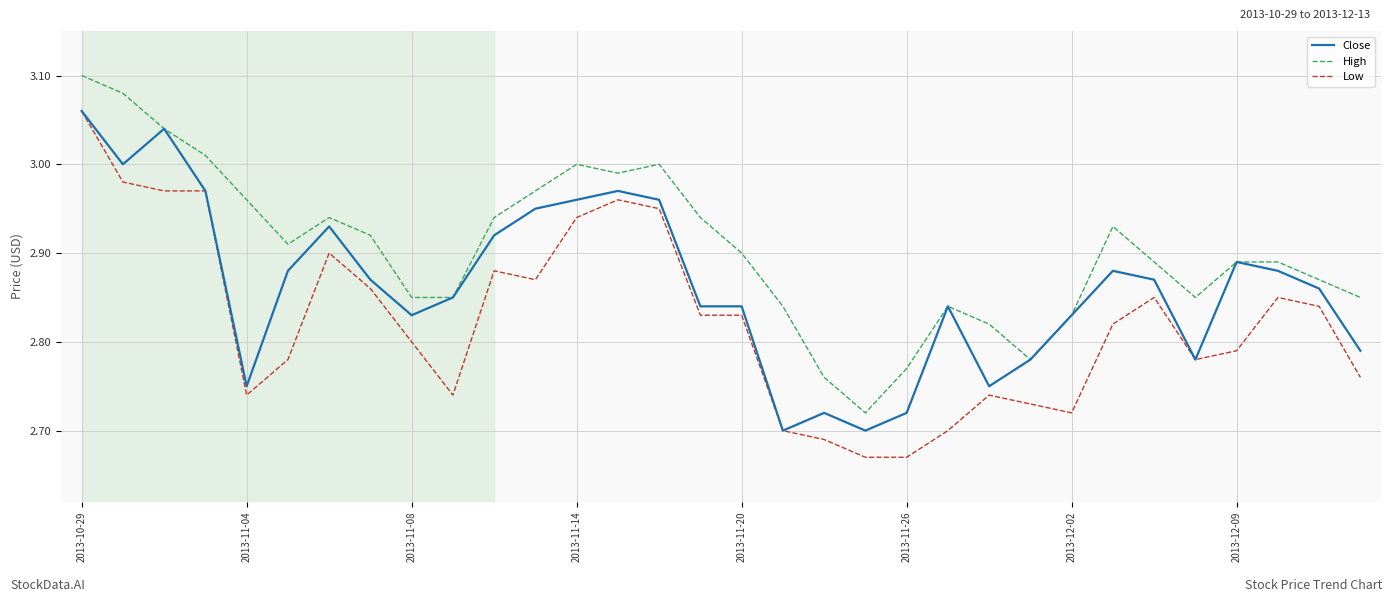

Which series has the largest range (max minus min)?

Low